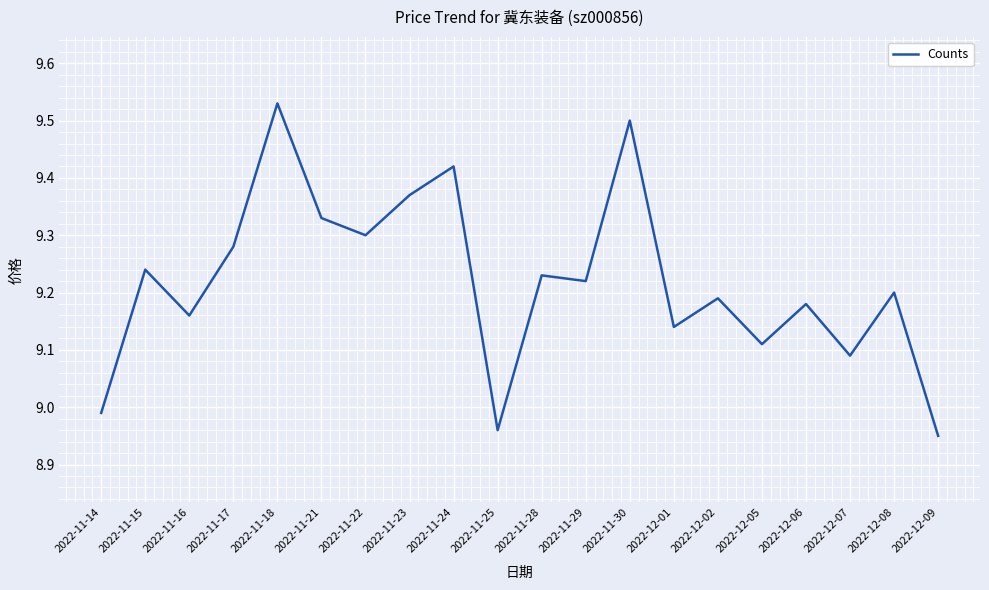

How many lines are shown in the chart?

1